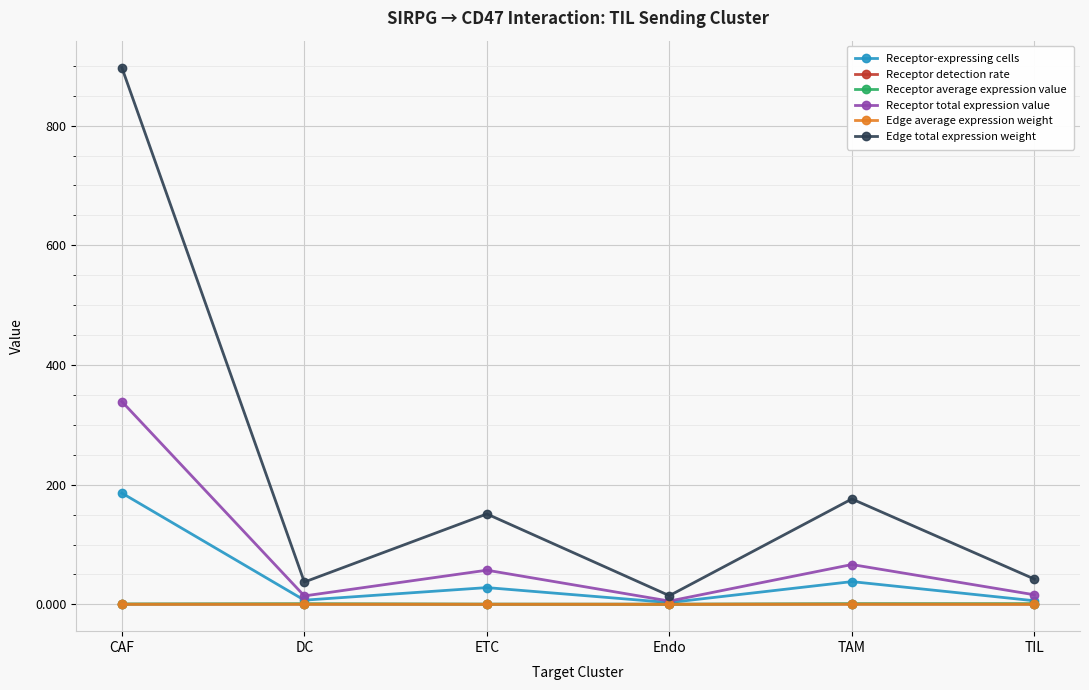

Does the chart have visible grid lines?

Yes